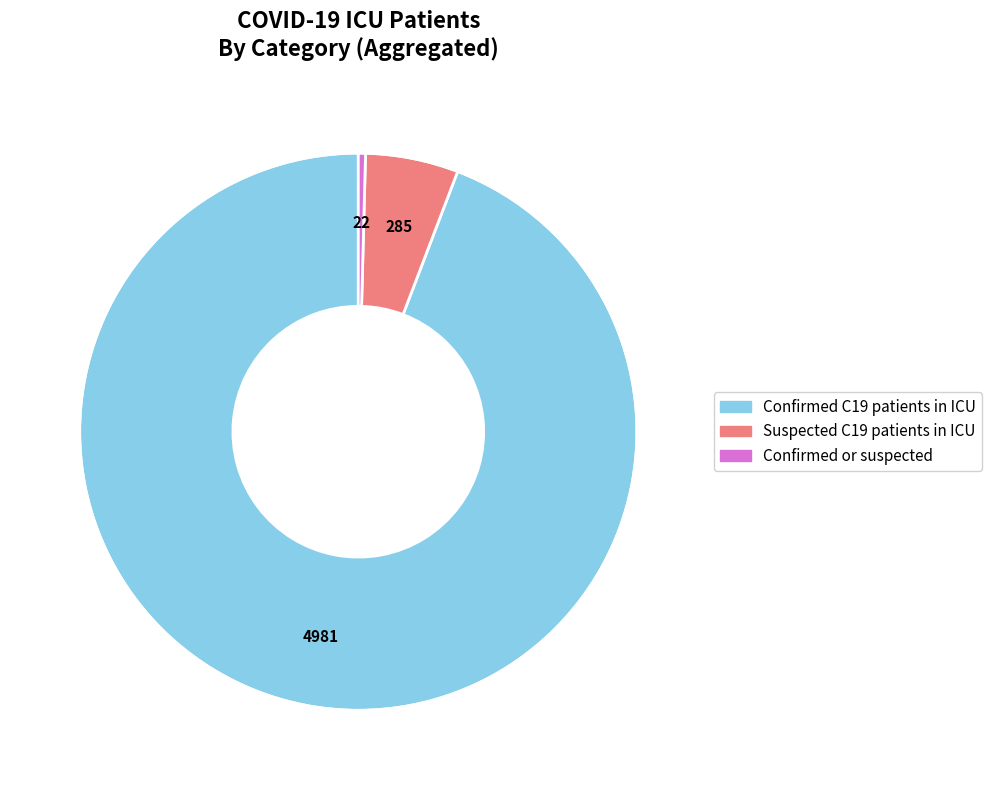

Does any single category account for the majority?

Yes